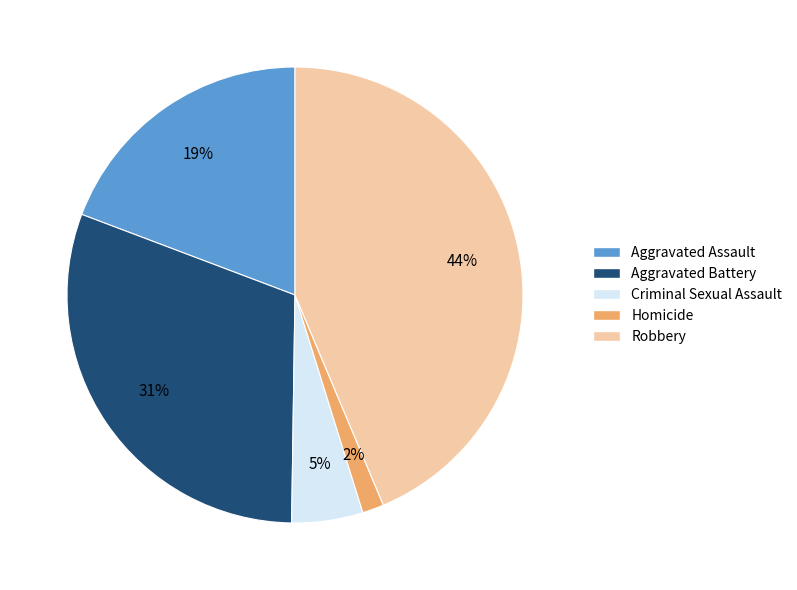

Is there any slice that represents more than half of the pie?

No